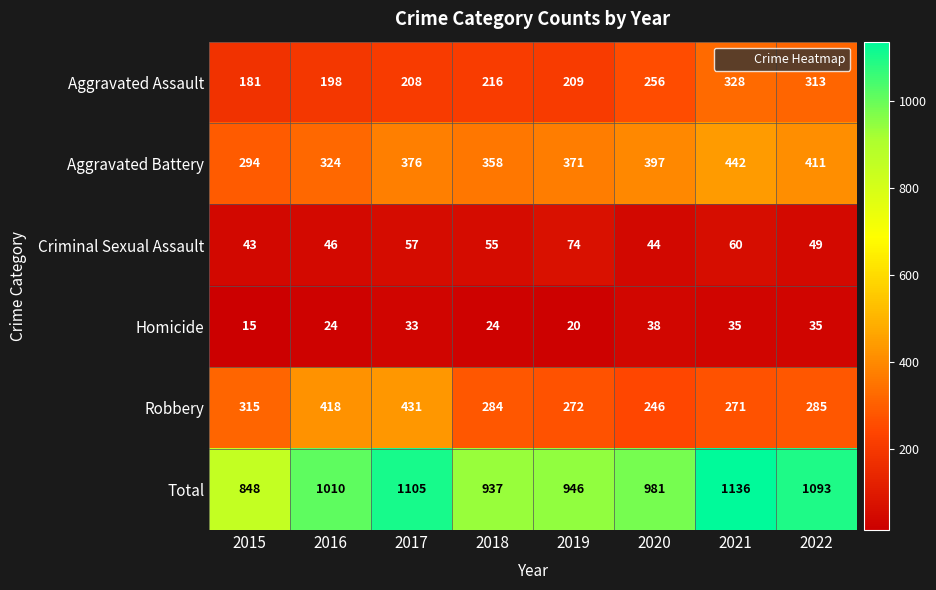

List the series in order of their peak value, highest first.

Total, Aggravated Battery, Robbery, Aggravated Assault, Criminal Sexual Assault, Homicide